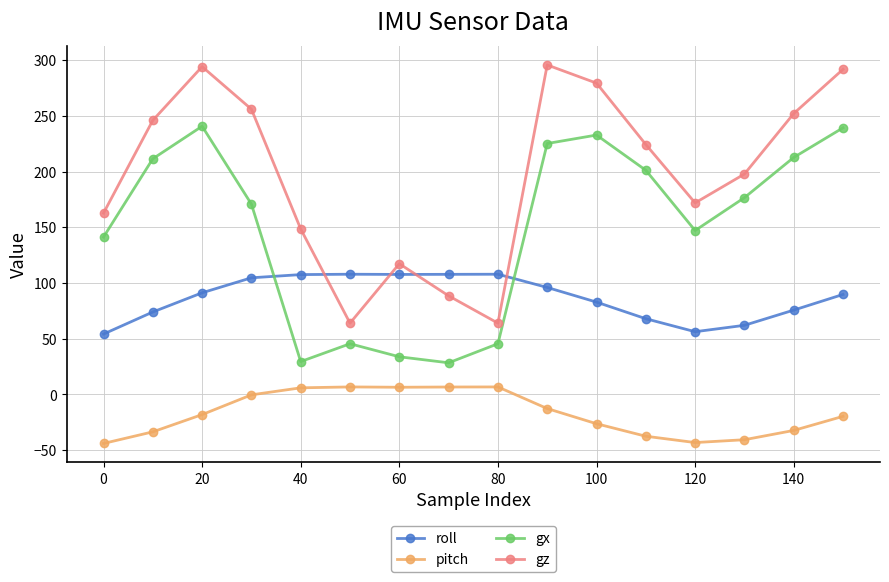

What is the maximum value for gx?

240.7